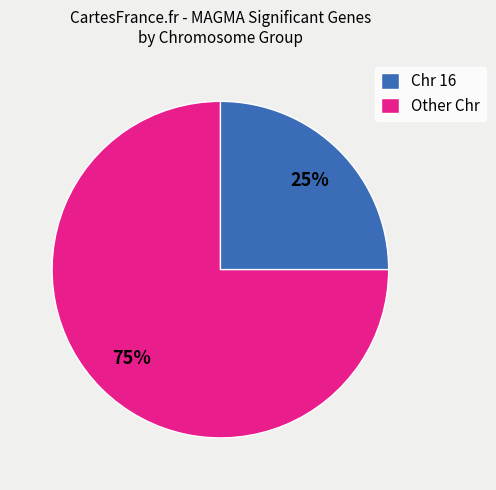

Rank the categories by value from highest to lowest.

Other Chr, Chr 16